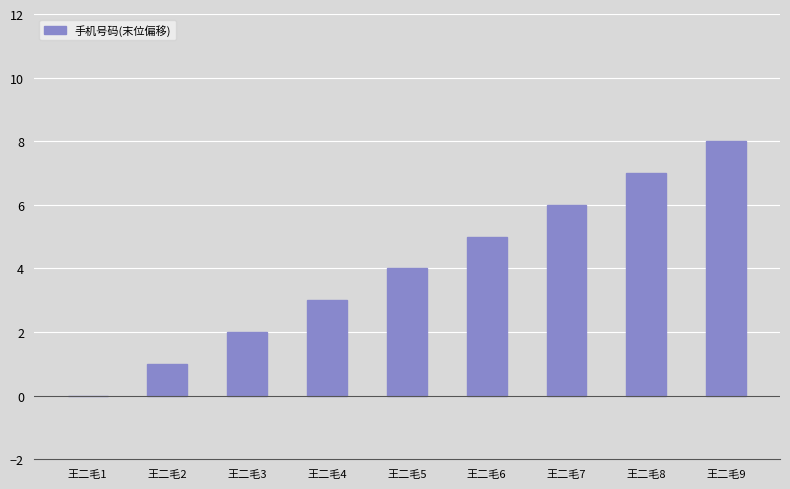

What is the difference between the values at 王二毛1 and 王二毛6?

5